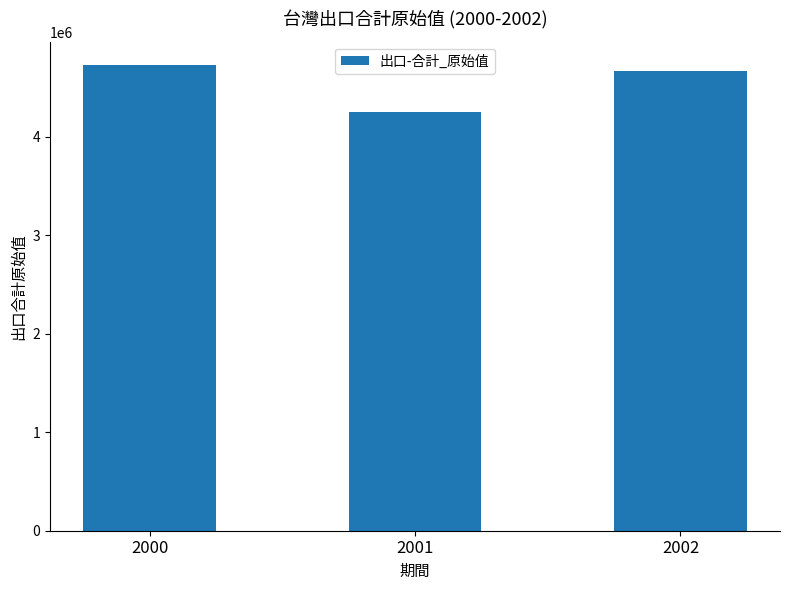

At which label is the value closest to 4491785?

2002